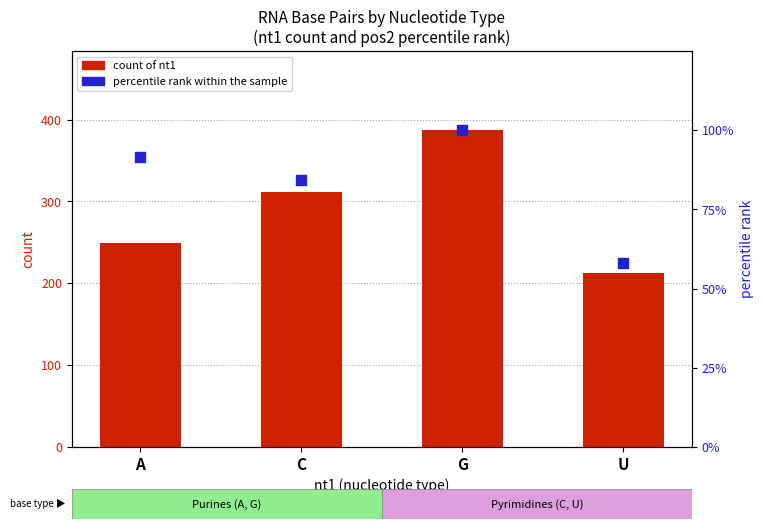

At how many categories does at least one series exceed 96?

4